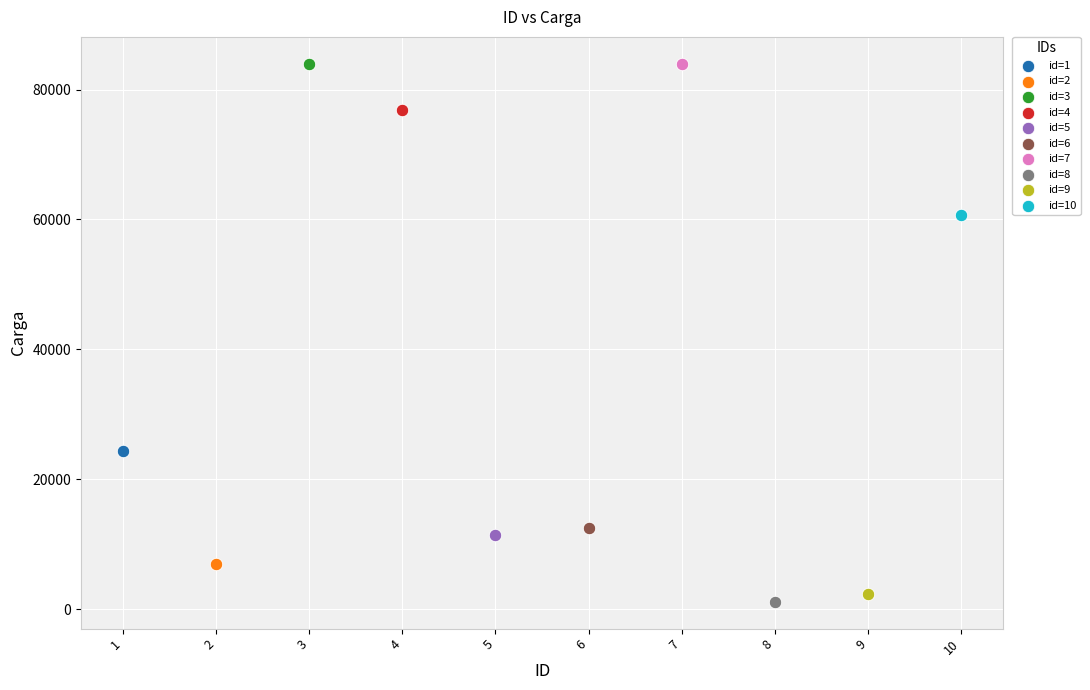

What are all the series names shown in the legend?

id=1, id=2, id=3, id=4, id=5, id=6, id=7, id=8, id=9, id=10